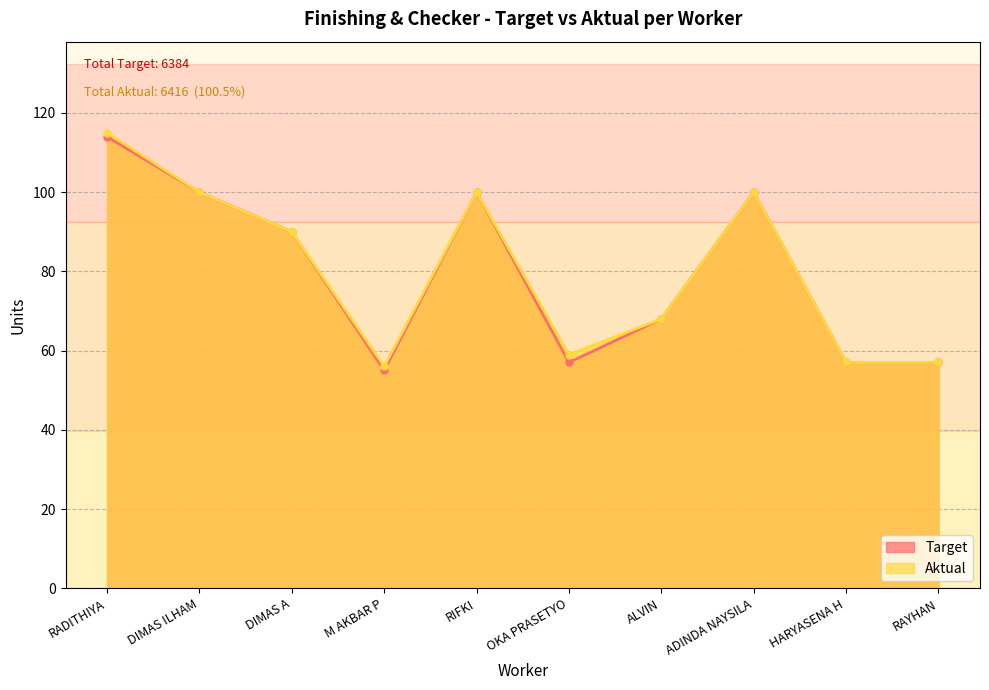

How many interior local valleys does the Aktual series have?

2